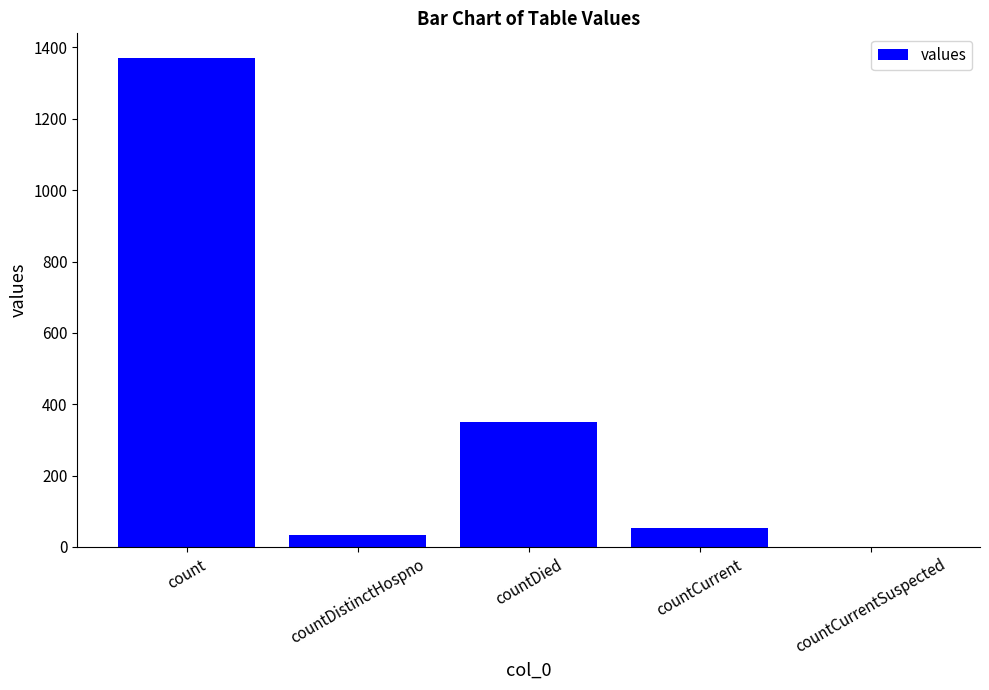

How many categories are shown in the chart?

5